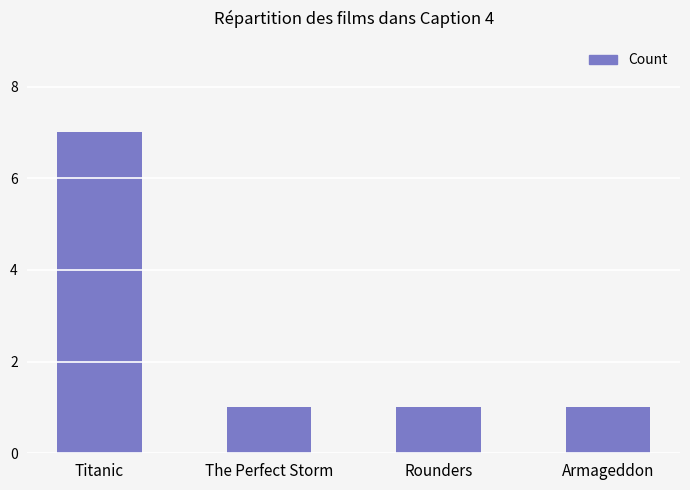

What is the maximum value shown in the chart?

7